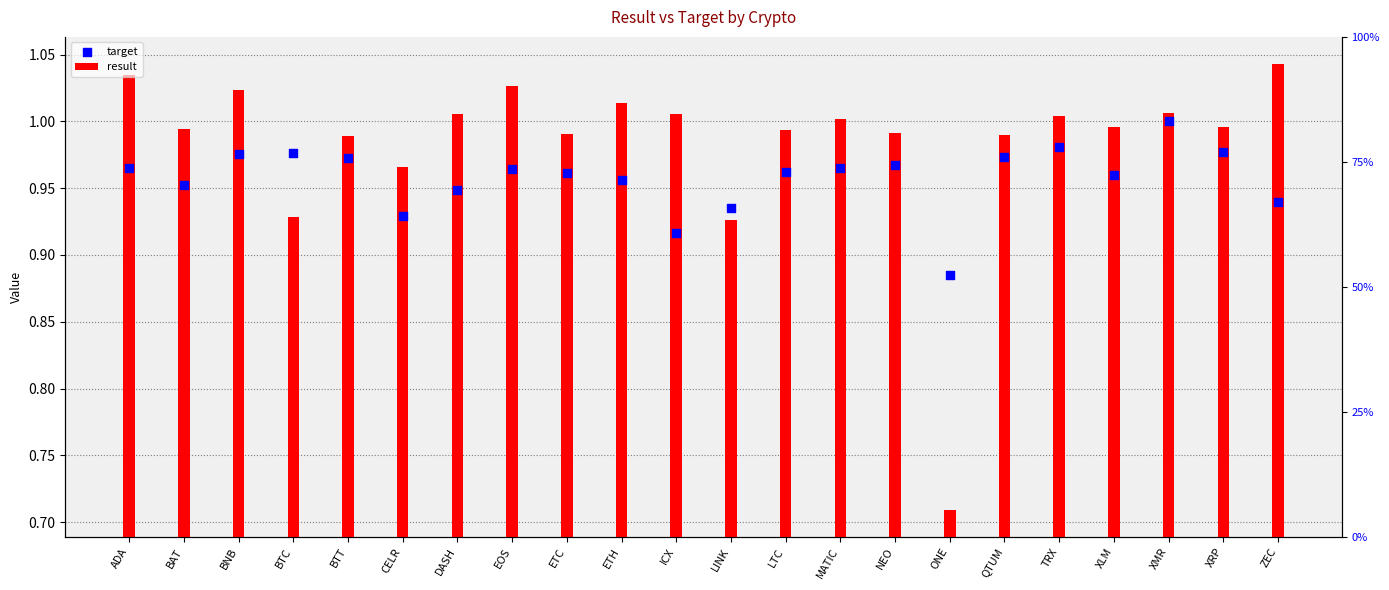

Is the value of result at ETH greater than the value of target at BTC?

Yes